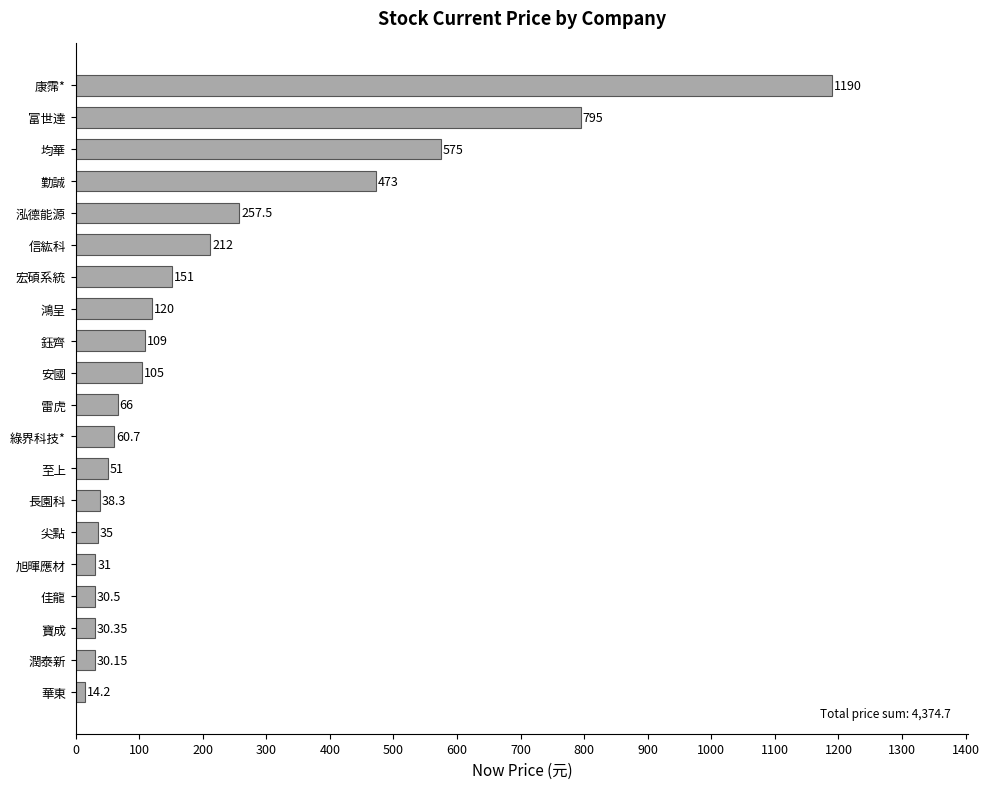

Does the chart contain any negative values?

No